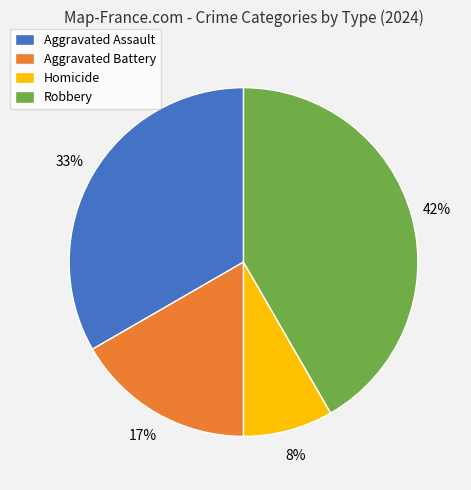

How many segments does this pie chart have?

4